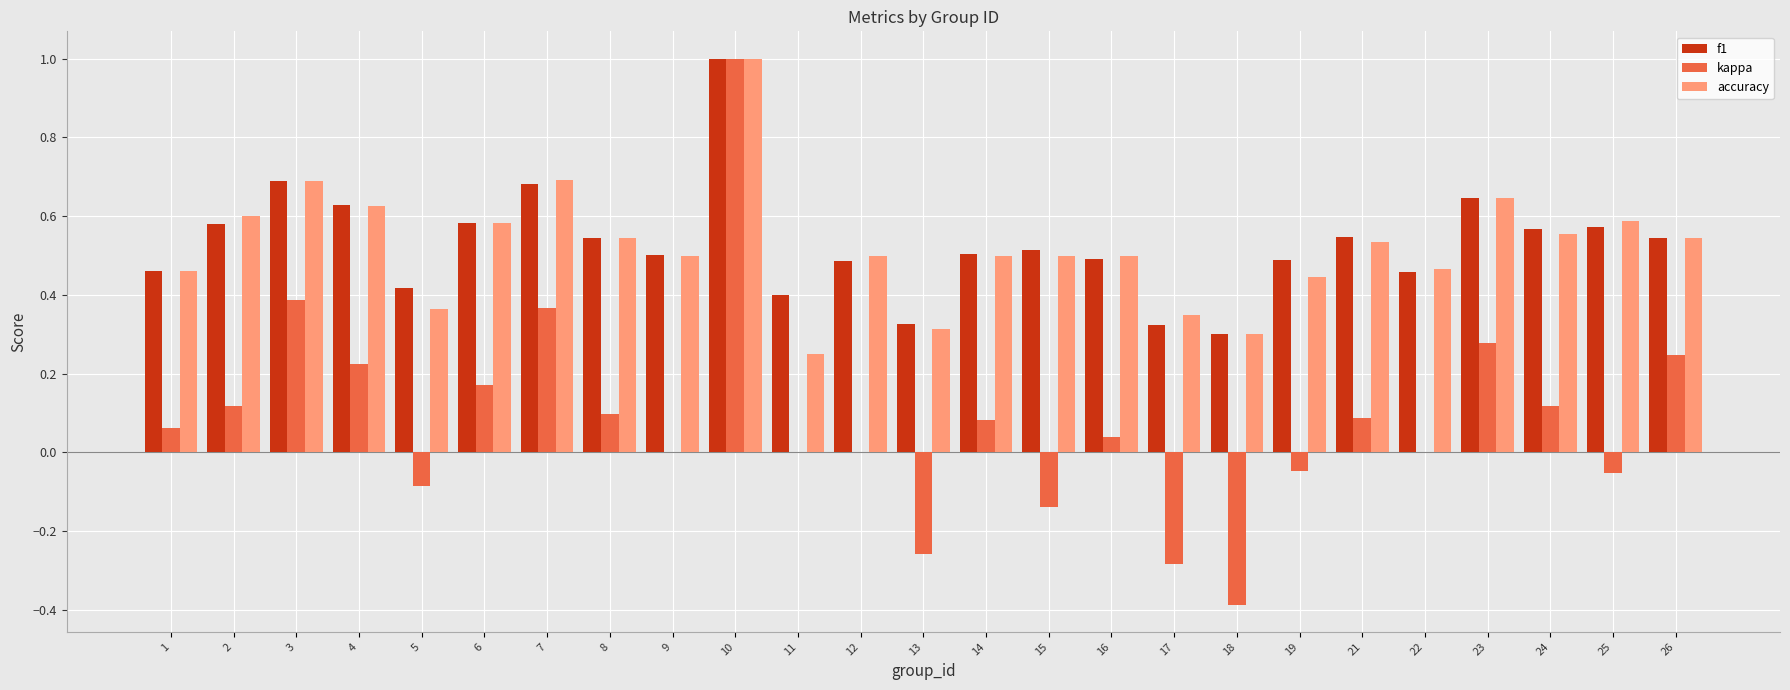

True or false: kappa has a value of -0.5 at 18.

False